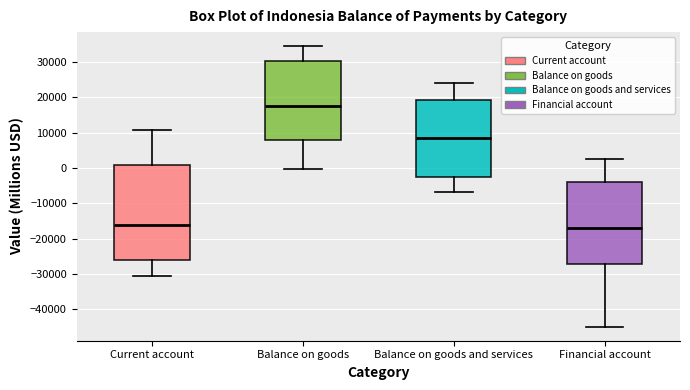

Reading left to right, transcribe this box plot: for each box, give where its median line is, the range the box spans, and where its two whiskers end, as read against the y-axis. The values are not printed on the chart, so give them approximately, as read against the axis.

Current account: median -16000, box -26000 to 1000, whiskers -31000 to 11000
Balance on goods: median 18000, box 8000 to 30000, whiskers 0 to 35000
Balance on goods and services: median 8000, box -2000 to 19000, whiskers -7000 to 24000
Financial account: median -17000, box -27000 to -4000, whiskers -45000 to 3000